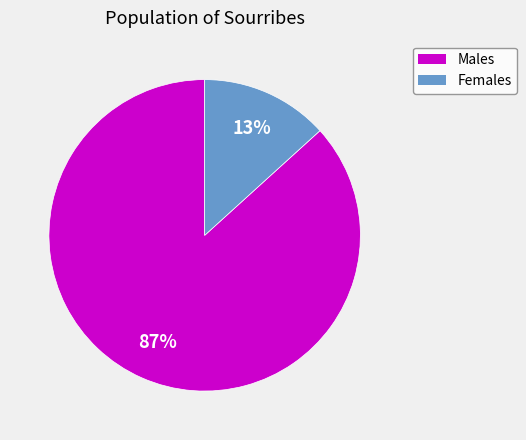

Between Males and Females, which is larger?

Males